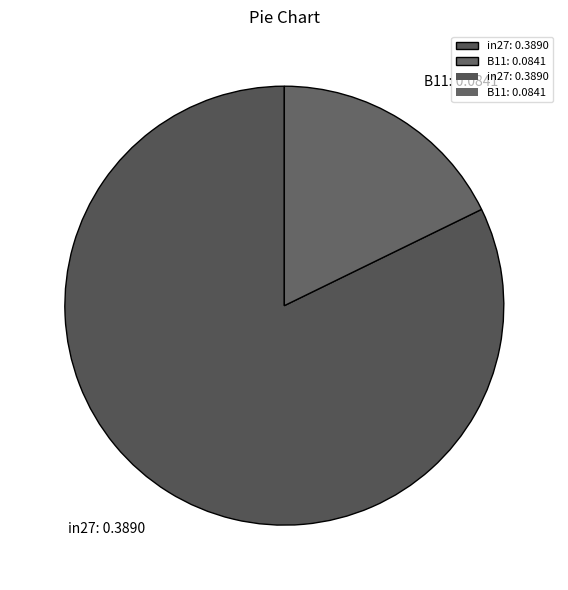

True or false: B11: 0.0841 accounts for 18% of the total.

True